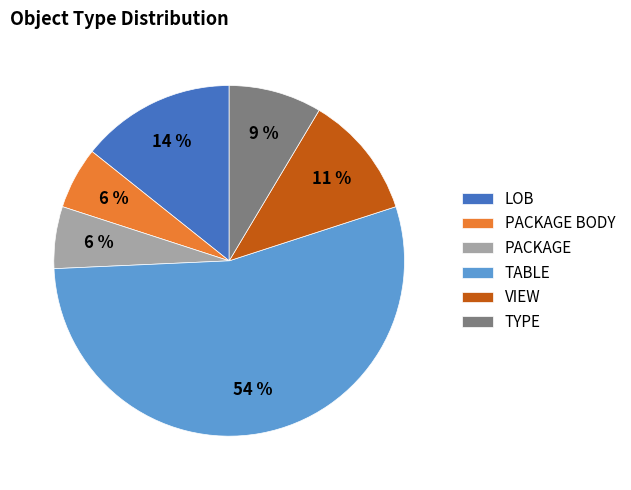

To the nearest percent, what percentage of the pie is PACKAGE BODY?

6%